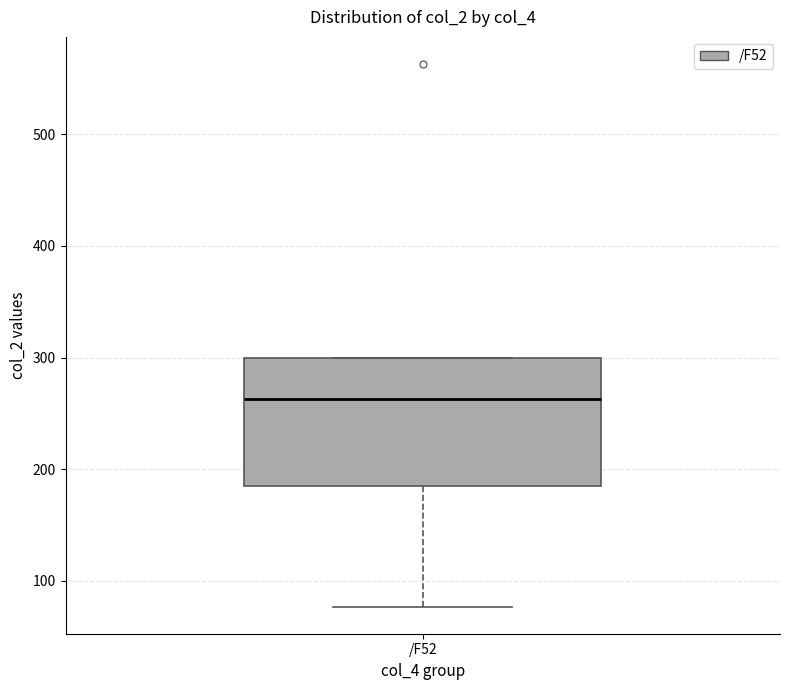

Transcribe this box plot: give where the median line is, the range the box spans, and where the two whiskers end, as read against the y-axis. The values are not printed on the chart, so give them approximately, as read against the axis.

median 260, box 180 to 300, whiskers 80 to 300